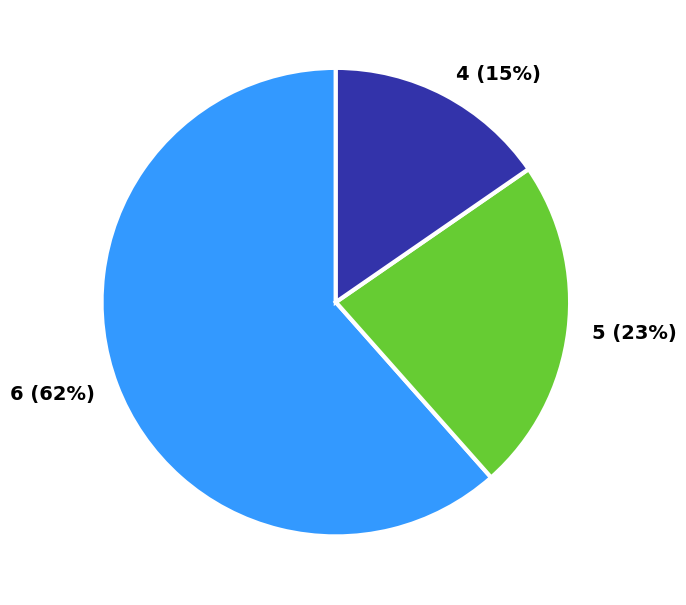

Does any single category account for the majority?

Yes